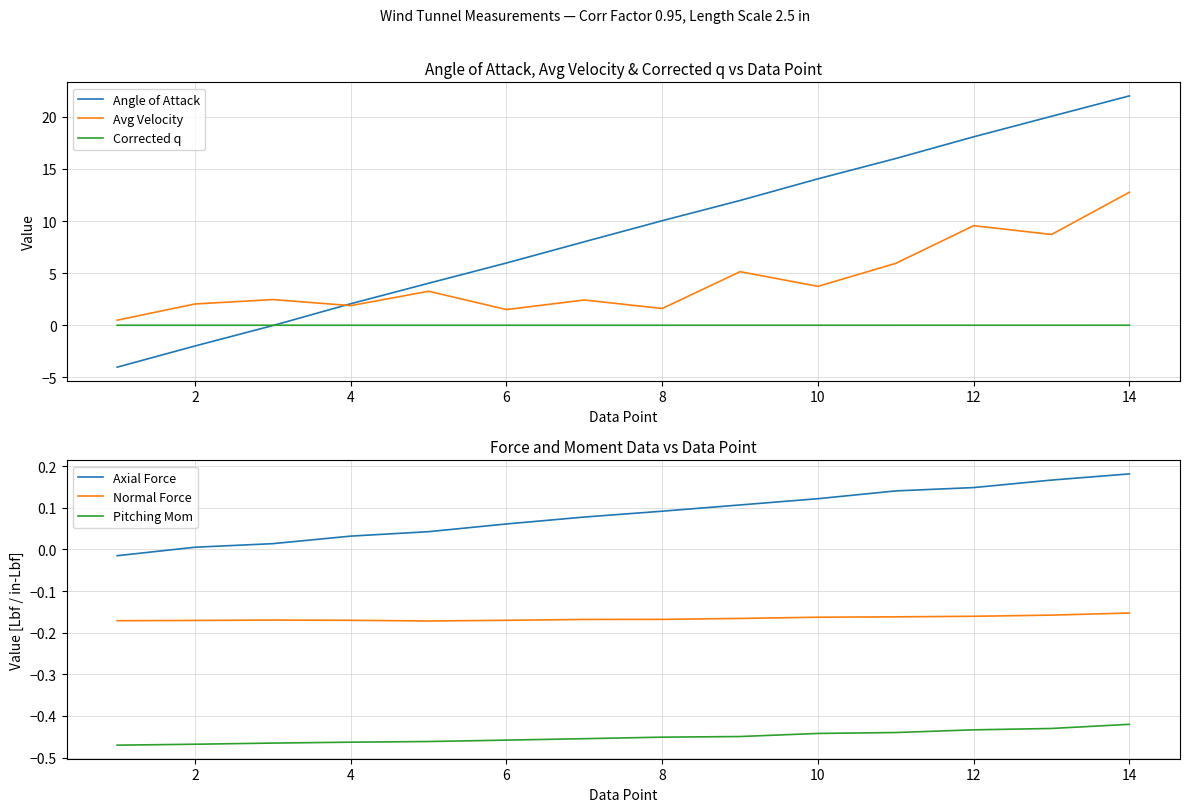

At how many categories does at least one series exceed -1?

14